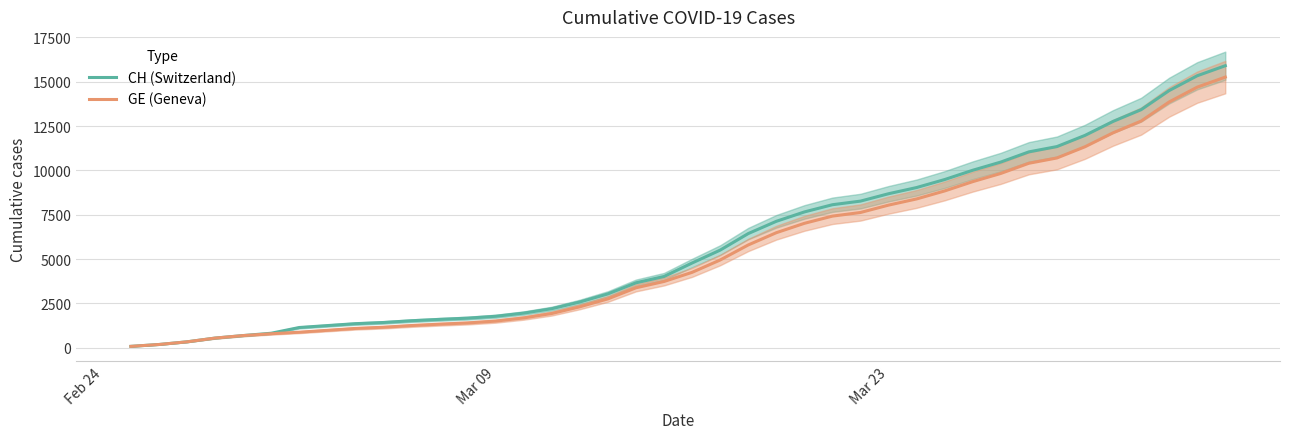

Which category has the lowest value across all series?

Feb 24